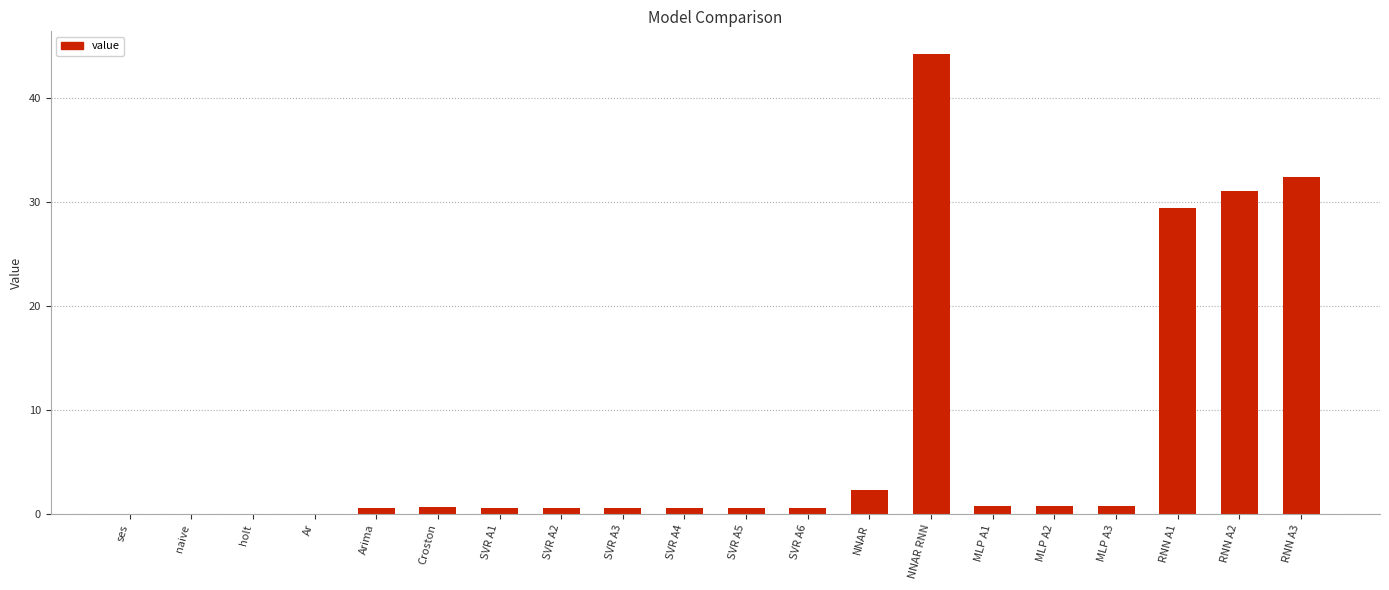

Is it true that the value at RNN A1 is 10.3?

False